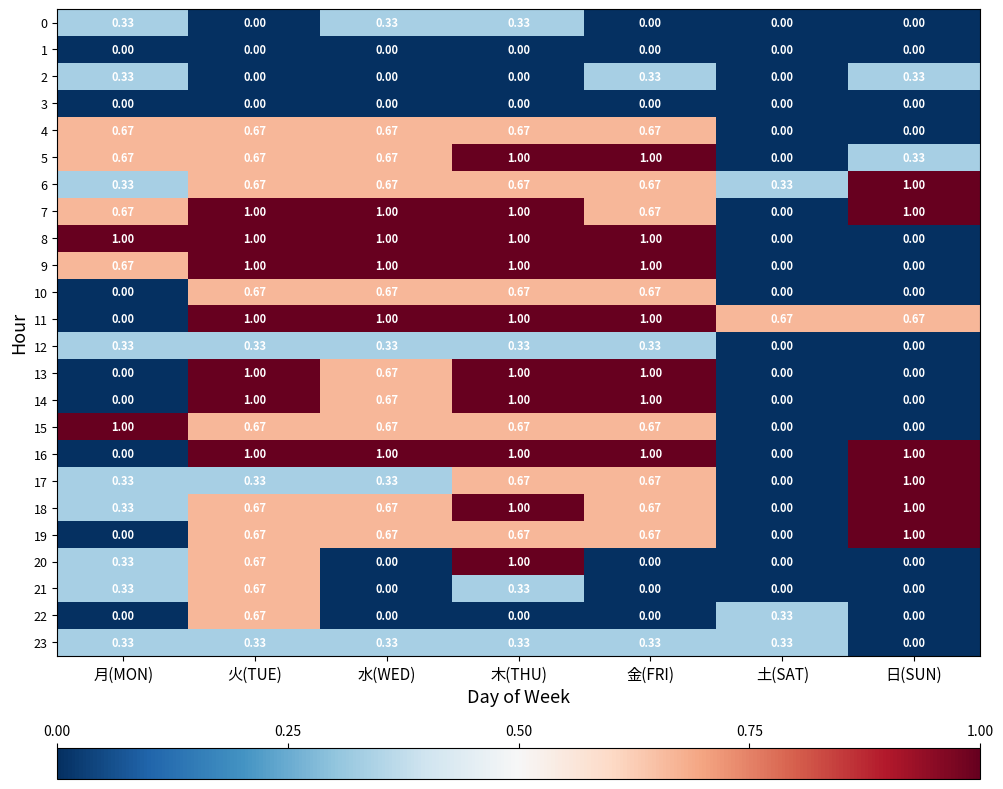

At which category is the sum across all series the highest?

木(THU)